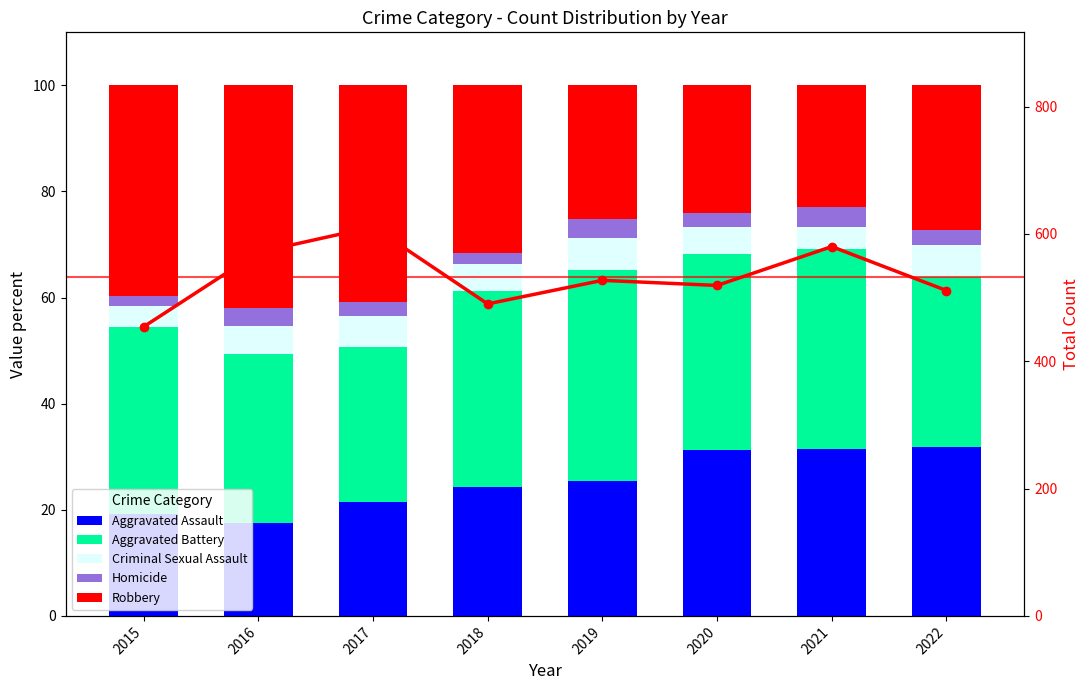

True or false: Aggravated Assault has a value of 19.2 at 2015.

True